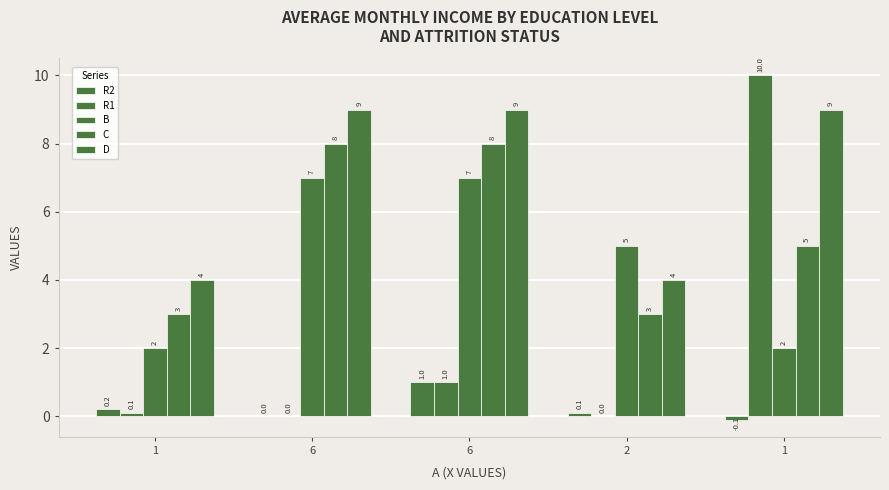

The value of B at 1 is 2.0. True or false?

True